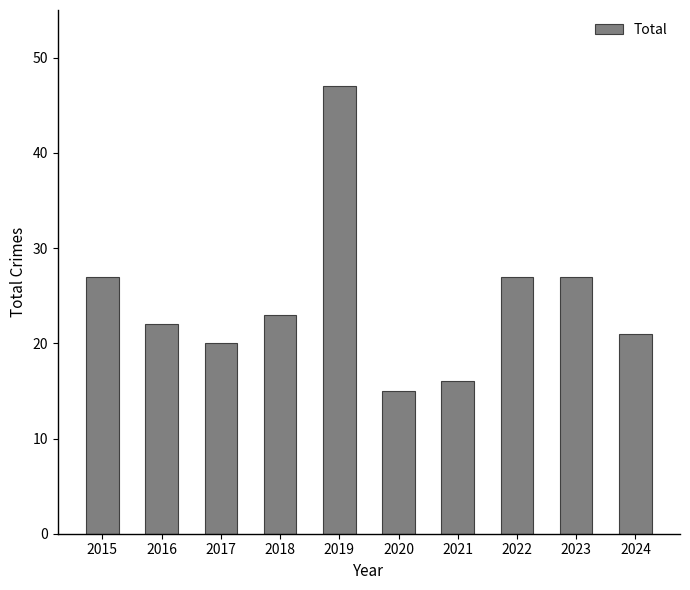

Does the chart contain stacked bars?

No